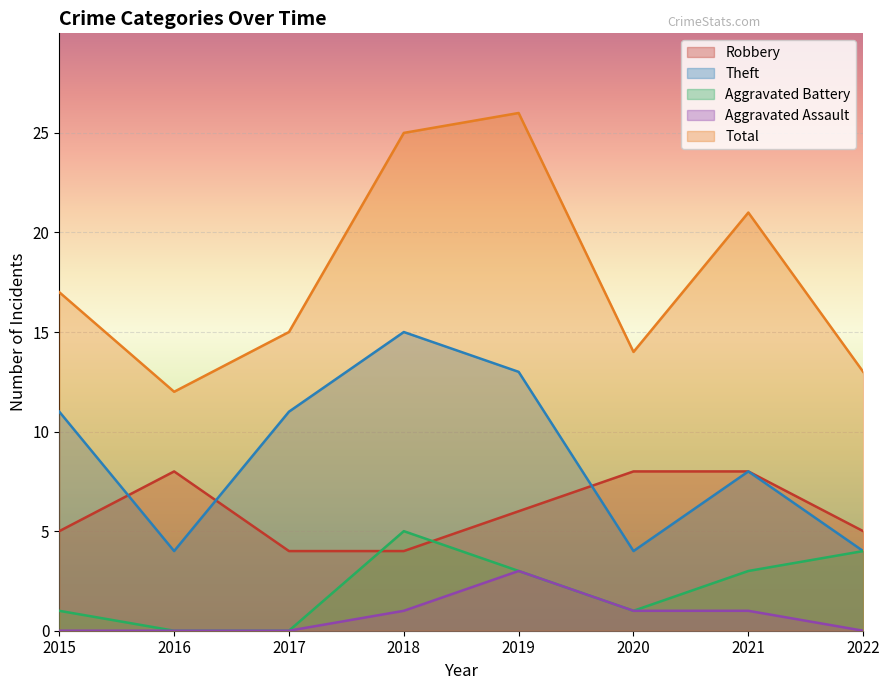

At which label is Aggravated Battery closest to 2?

2015